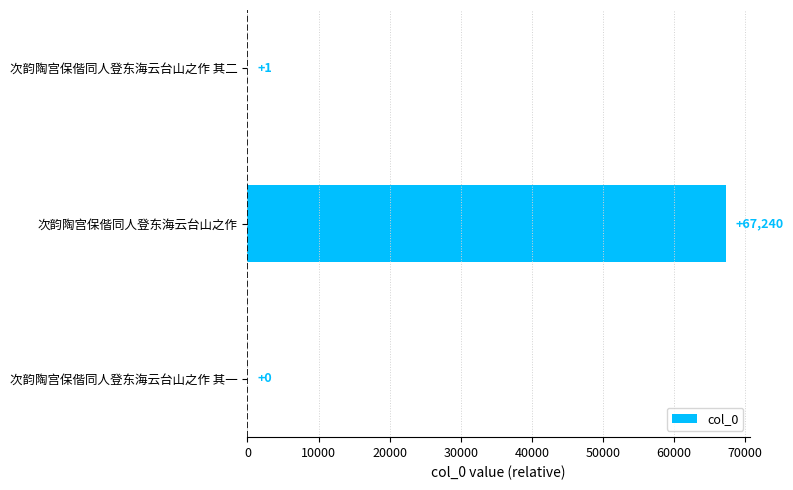

What is the average value?

22414